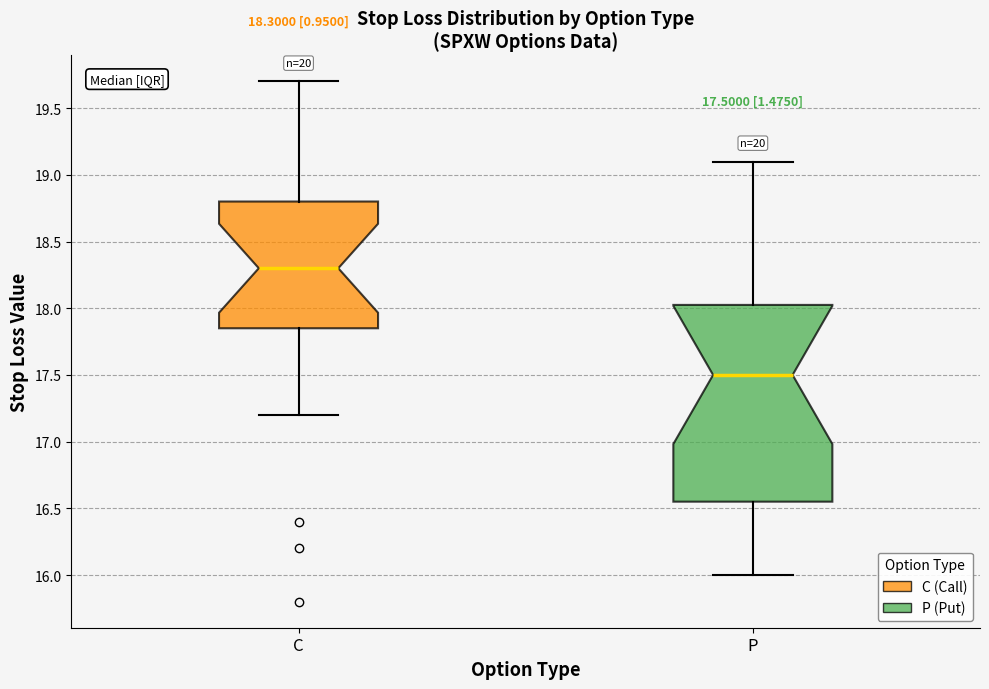

Which box's median line is the lowest?

P